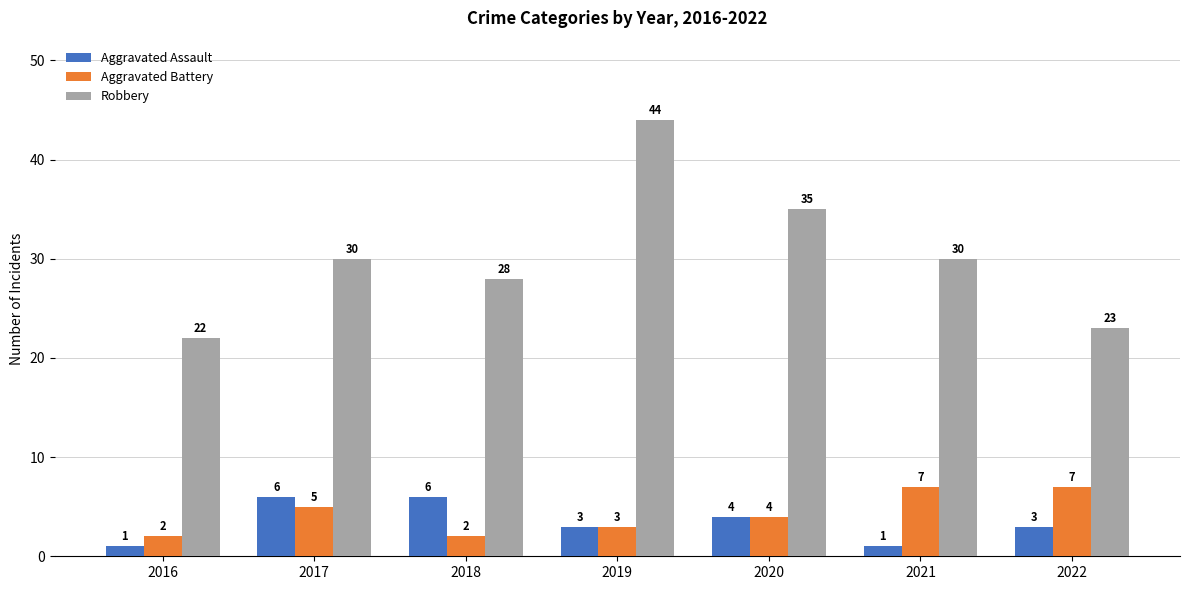

Is the value of Robbery at 2016 greater than the value of Aggravated Assault at 2017?

Yes